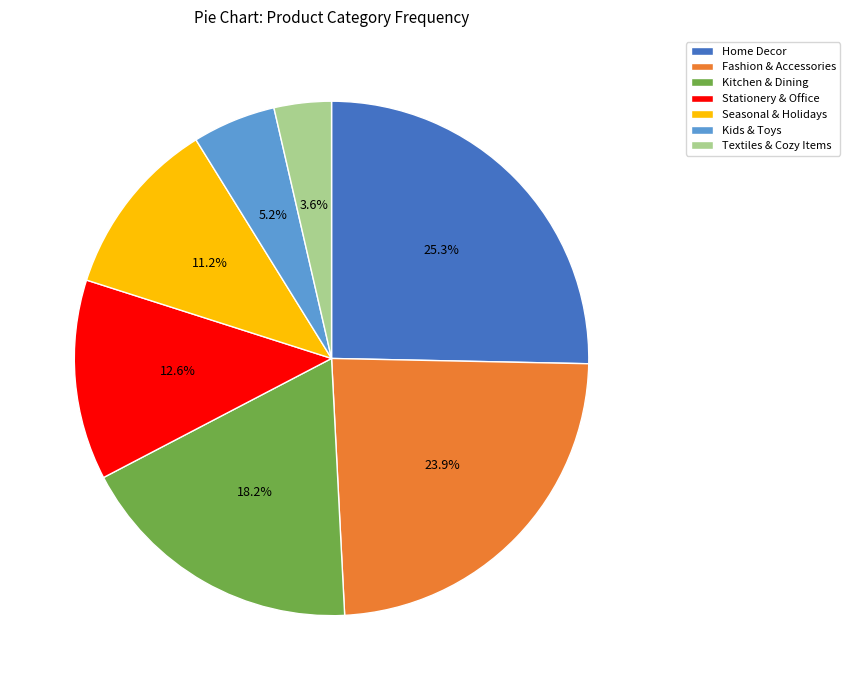

To the nearest percent, what is the difference between the Fashion & Accessories and Seasonal & Holidays slice percentages?

13%